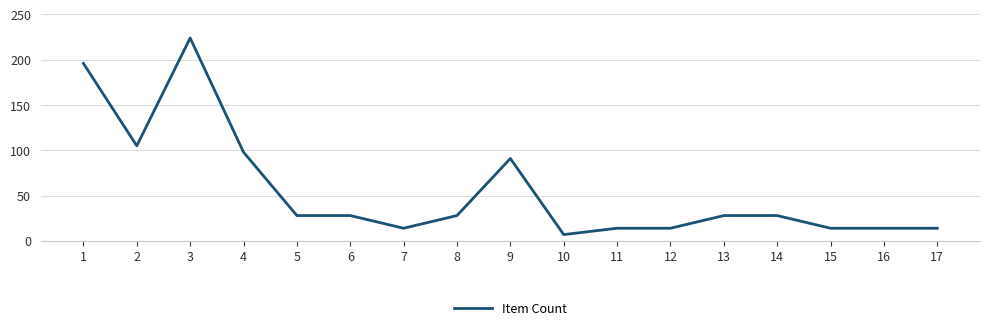

At which category does the data reach its first local valley?

2